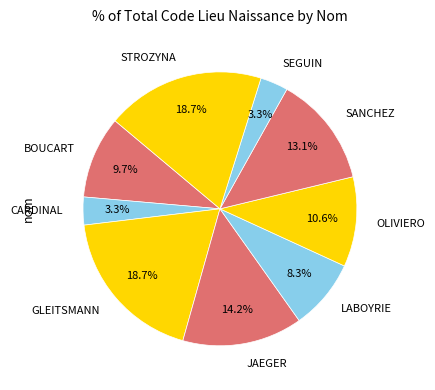

Is it true that BOUCART is 3% of the pie?

False